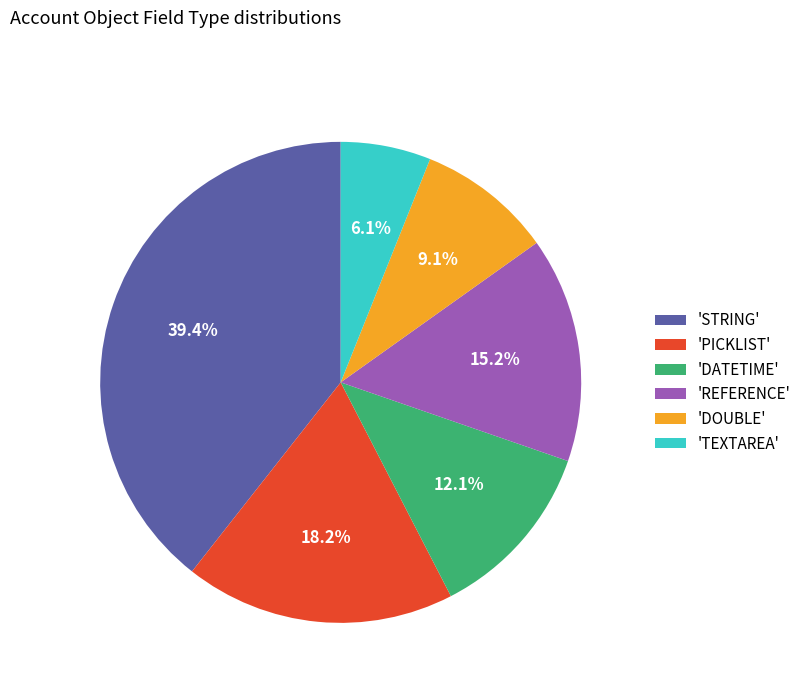

Is there any slice that represents more than half of the pie?

No